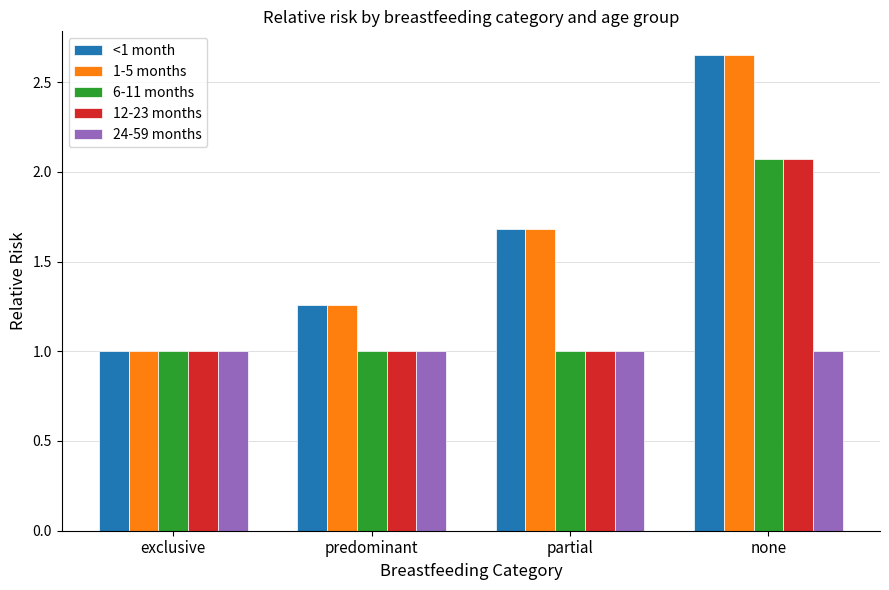

What is the average value of the 24-59 months series?

1.0